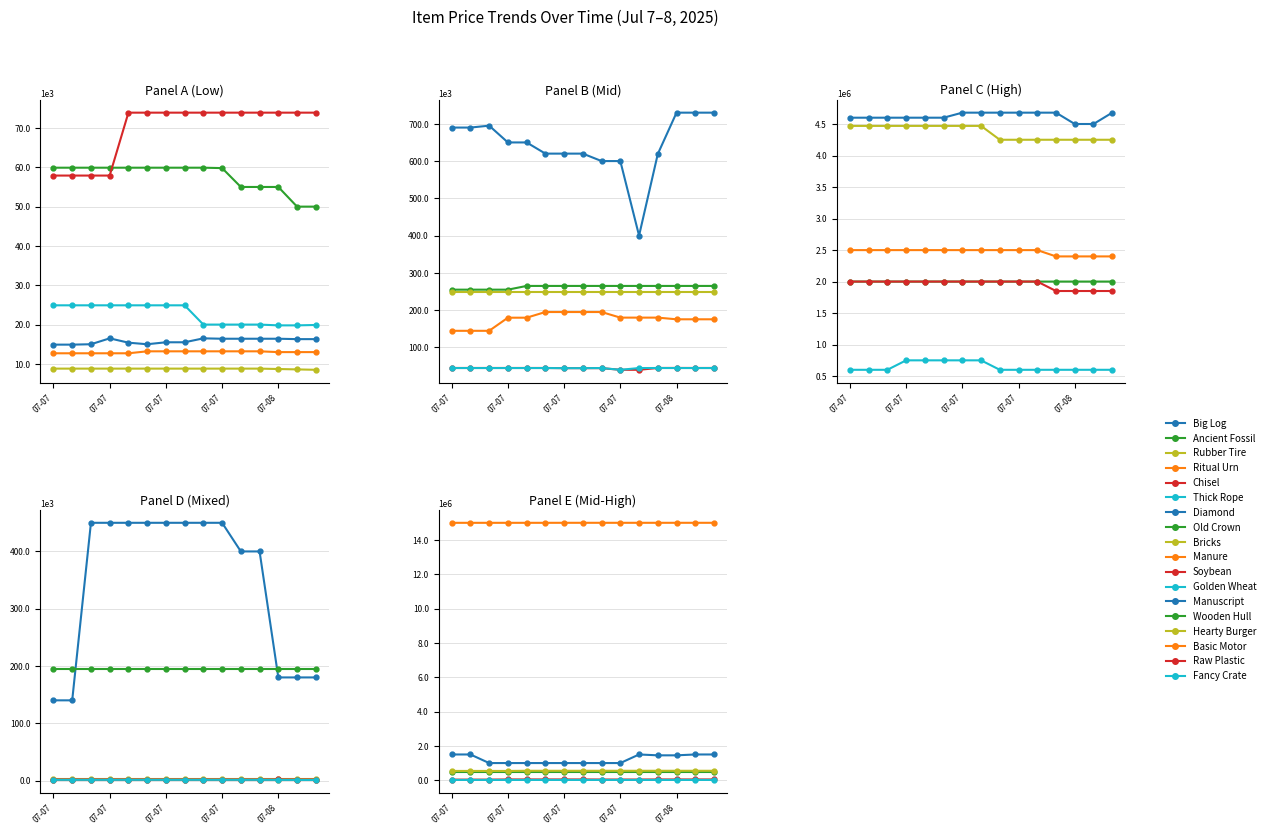

How many interior local peaks does the Big Log series have?

2